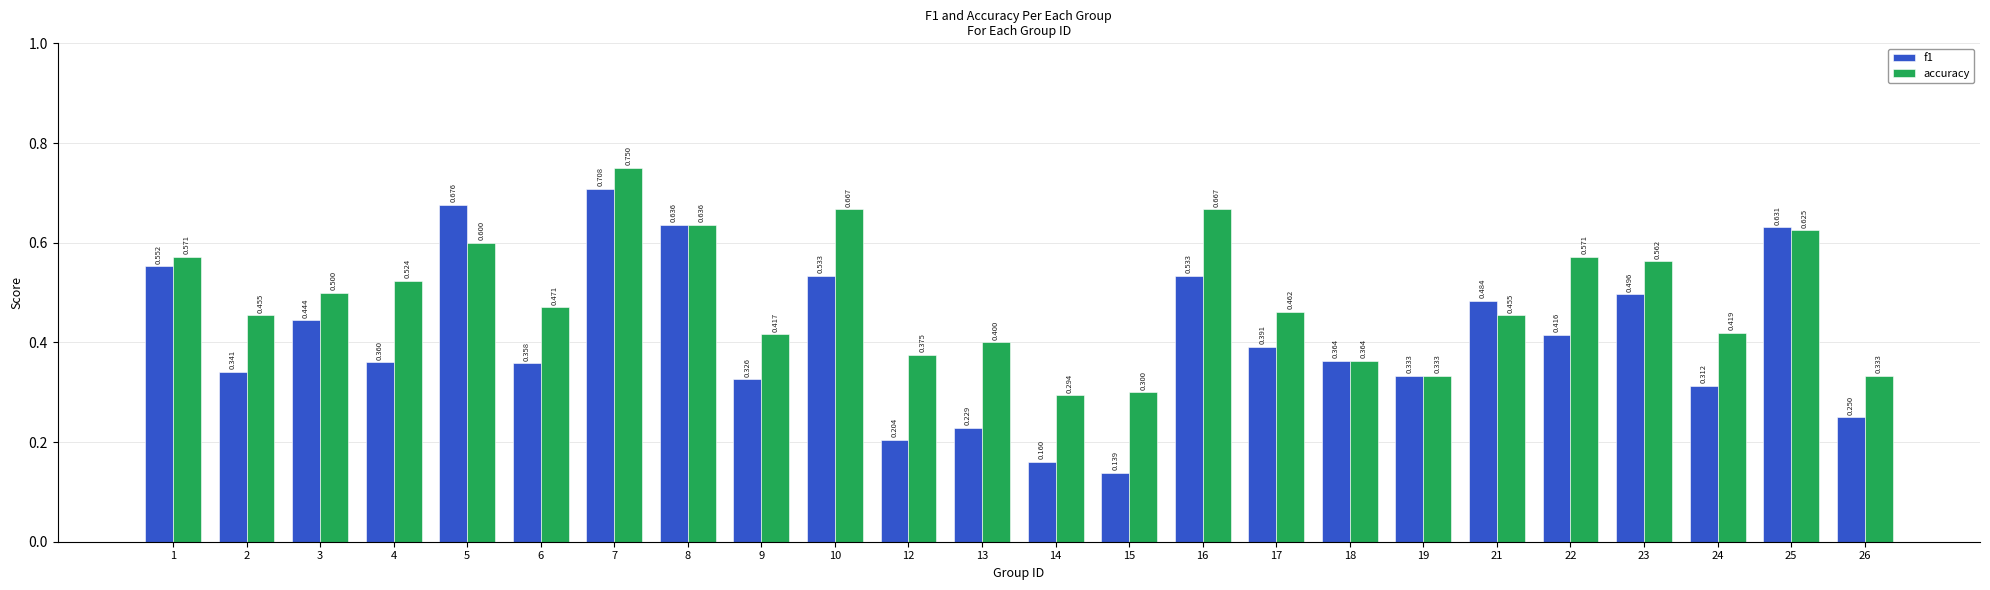

At which category is the sum across all series the highest?

7